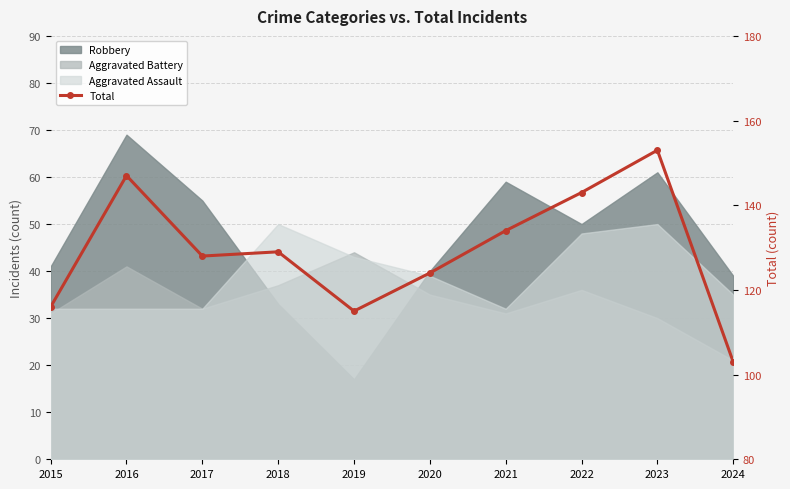

Between 2015 and 2023, which is larger?

2023